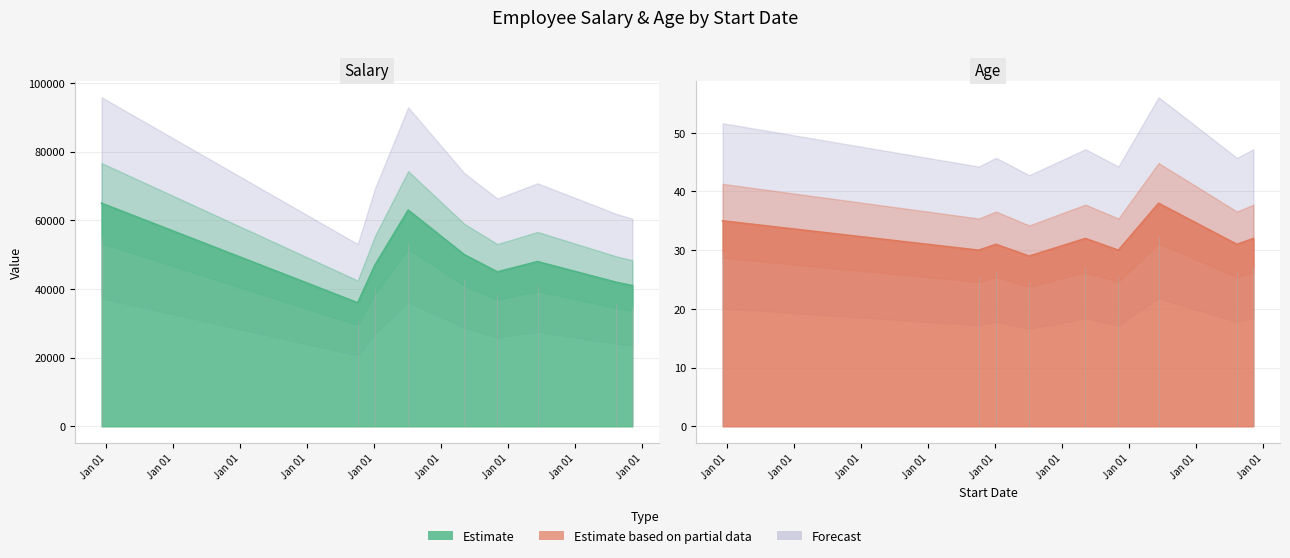

Does the chart display data point markers on the line(s)?

No